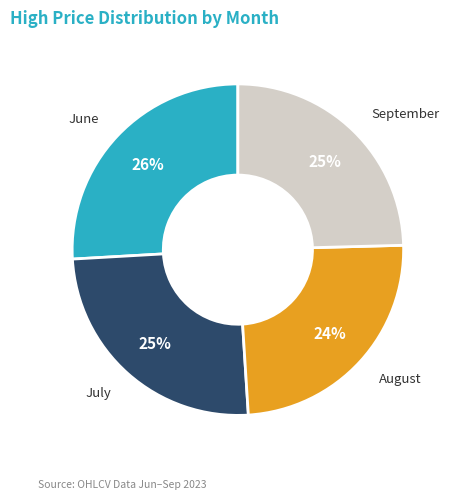

Is there any slice that represents more than half of the pie?

No